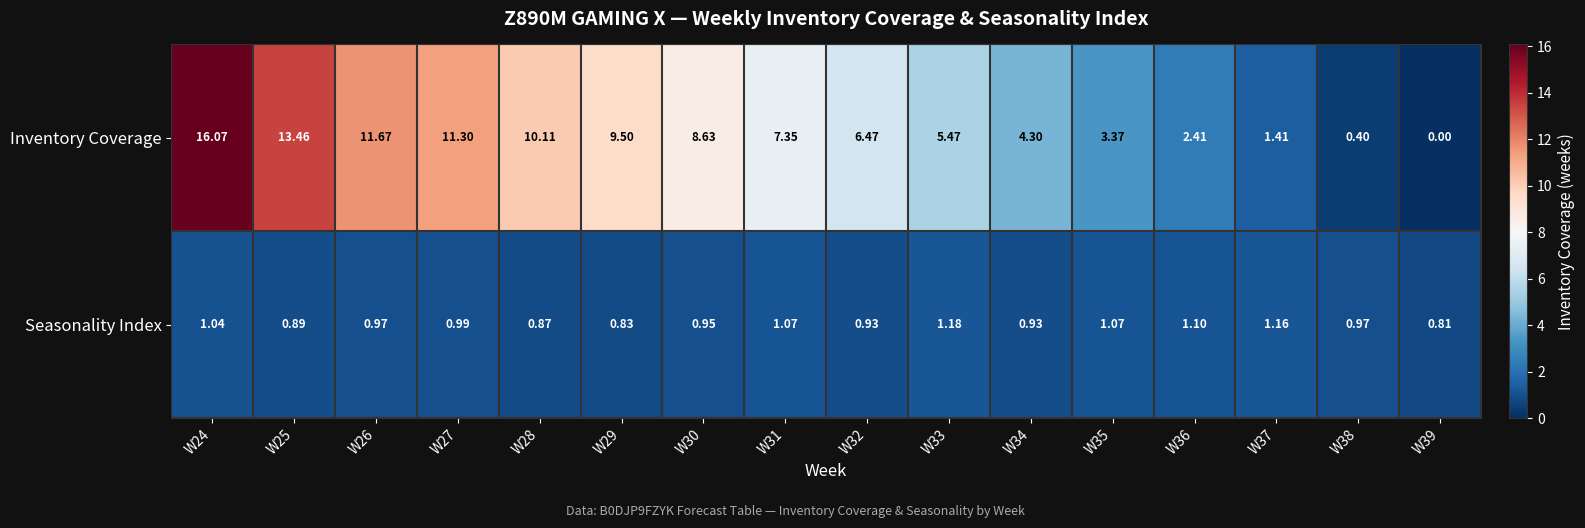

What is the greatest value displayed?

16.1